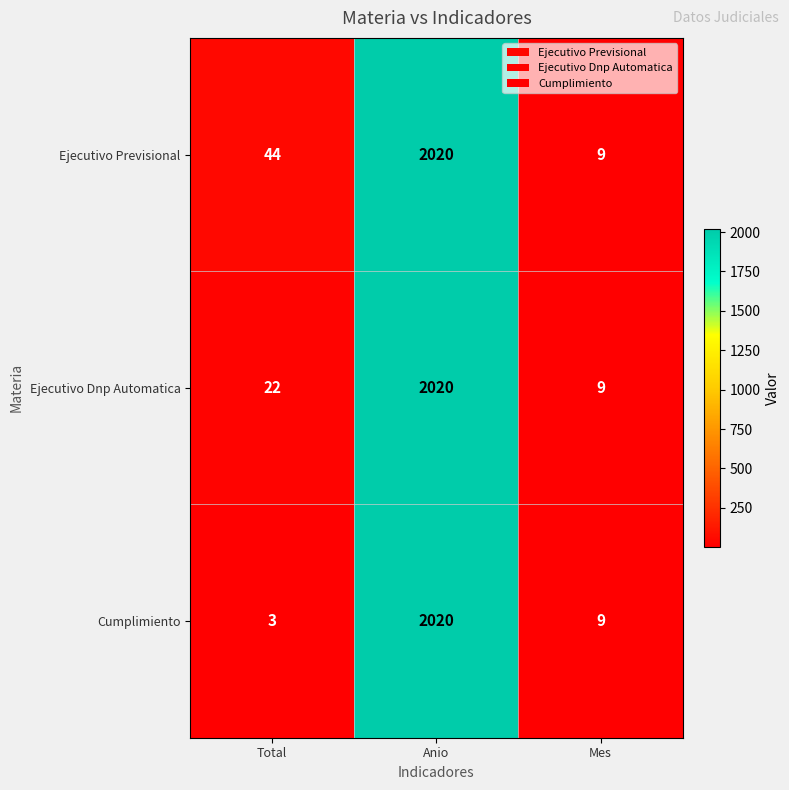

Count the number of categories in the chart.

3